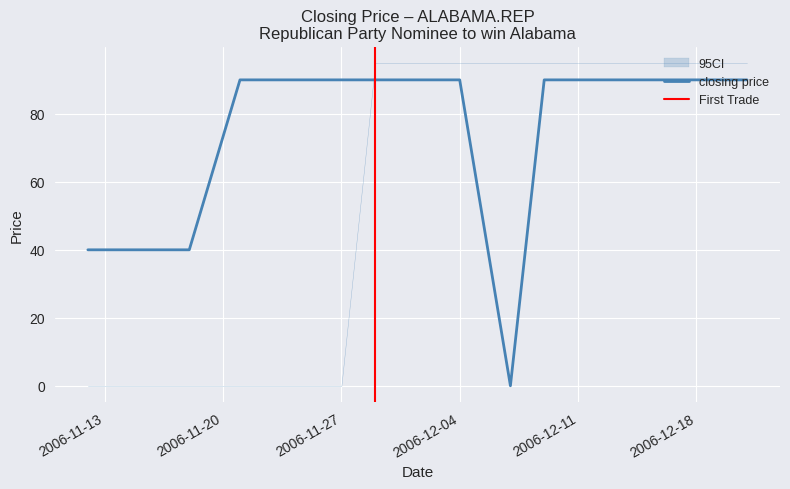

What is the sum of all closing price values?

1110